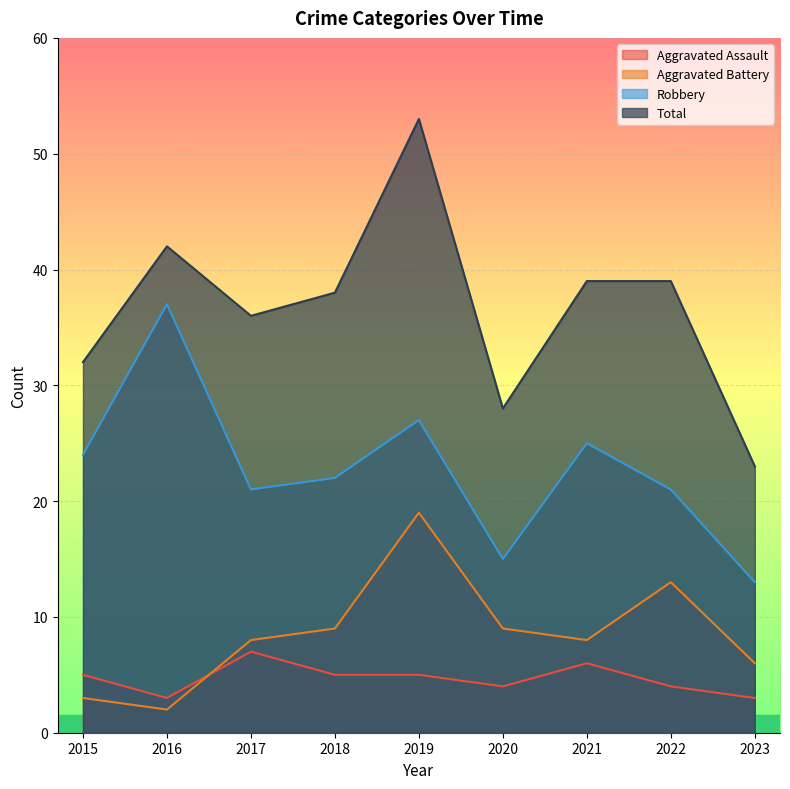

How many values in the Total series exceed 38?

4